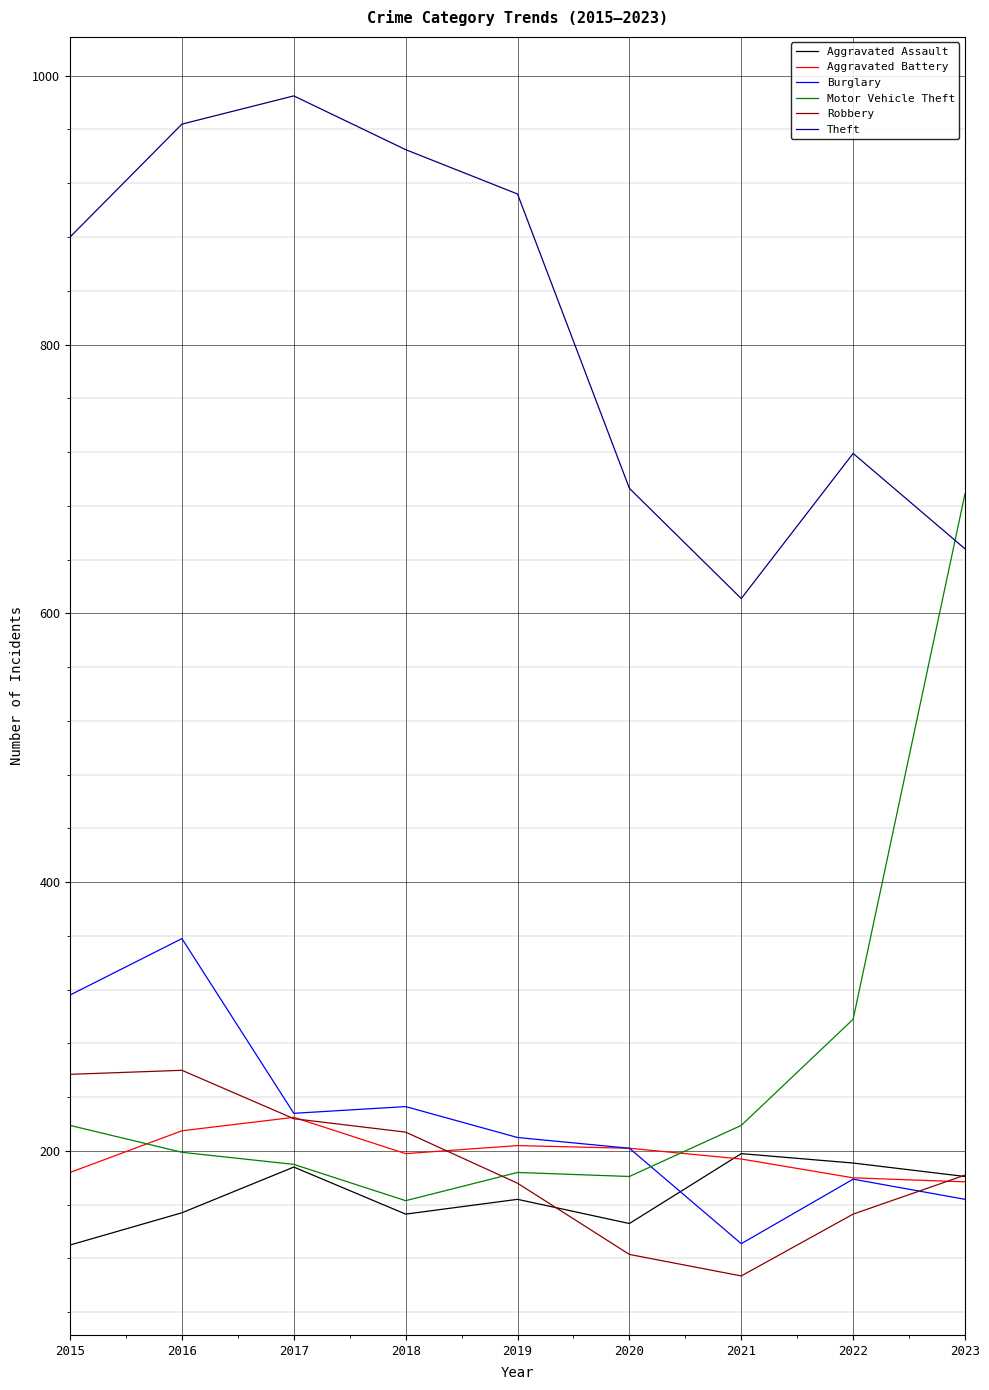

At which category does Robbery reach its first local peak?

2016